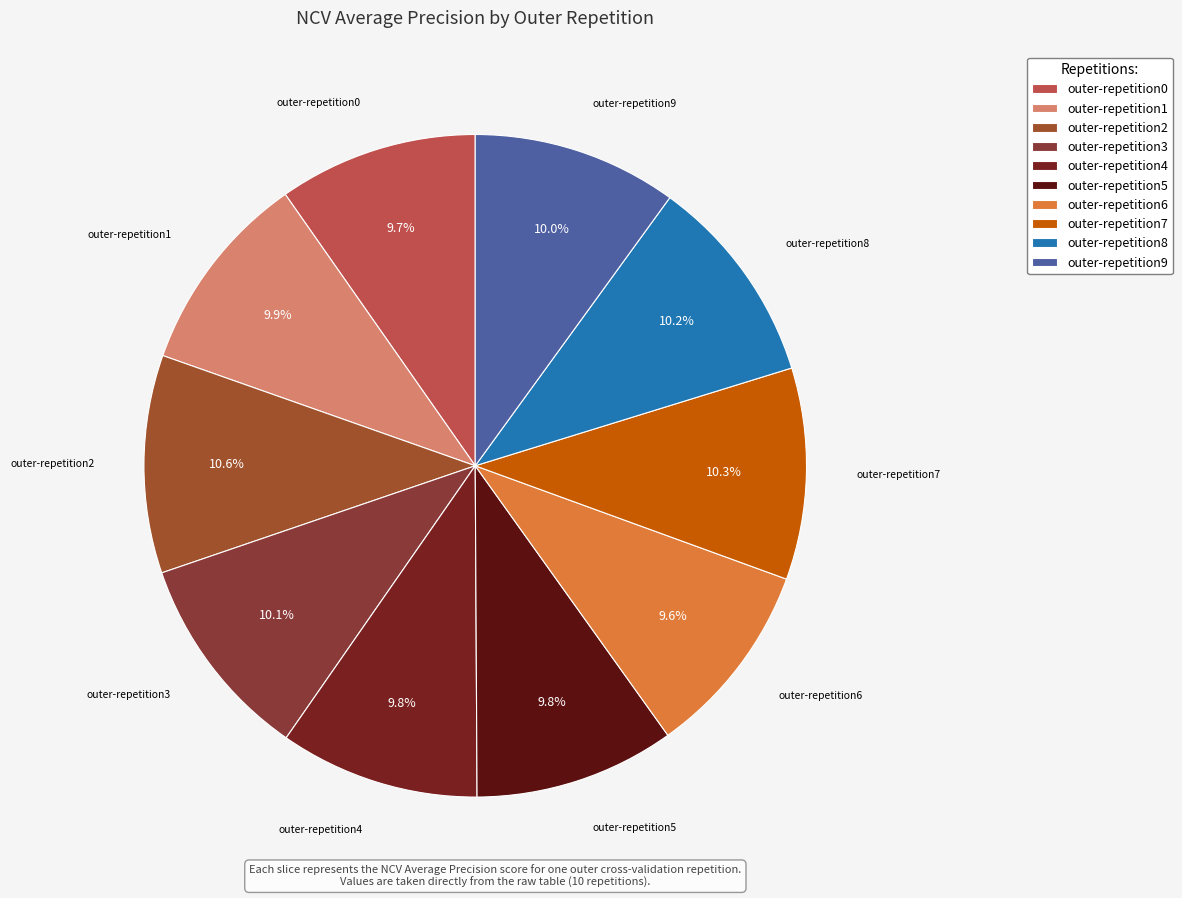

Combined, do outer-repetition1 and outer-repetition6 account for over 50%?

No